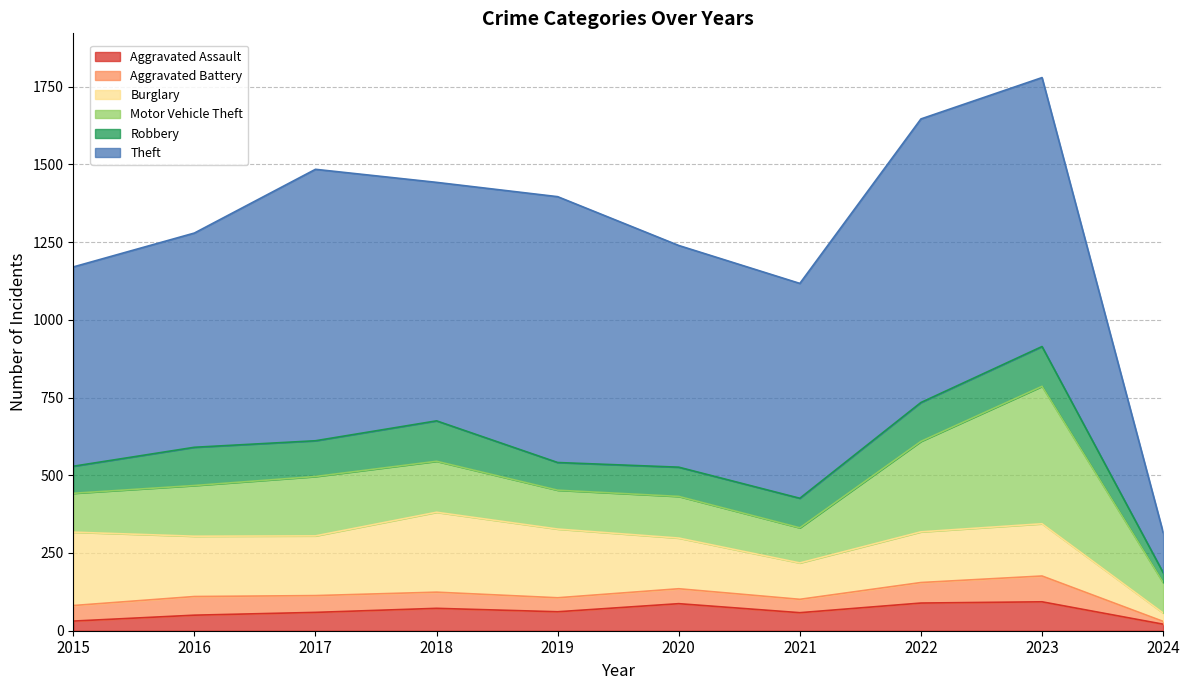

Reading right to left, list all the values displayed in this chart.

Aggravated Assault: 21	93	89	58	87	61	72	59	50	31
Aggravated Battery: 9	83	66	43	48	45	52	54	60	50
Burglary: 27	168	163	117	163	221	257	192	194	236
Motor Vehicle Theft: 98	442	291	113	134	125	164	191	163	125
Robbery: 32	128	125	95	94	89	130	115	123	87
Theft: 129	865	912	691	713	855	767	873	689	641